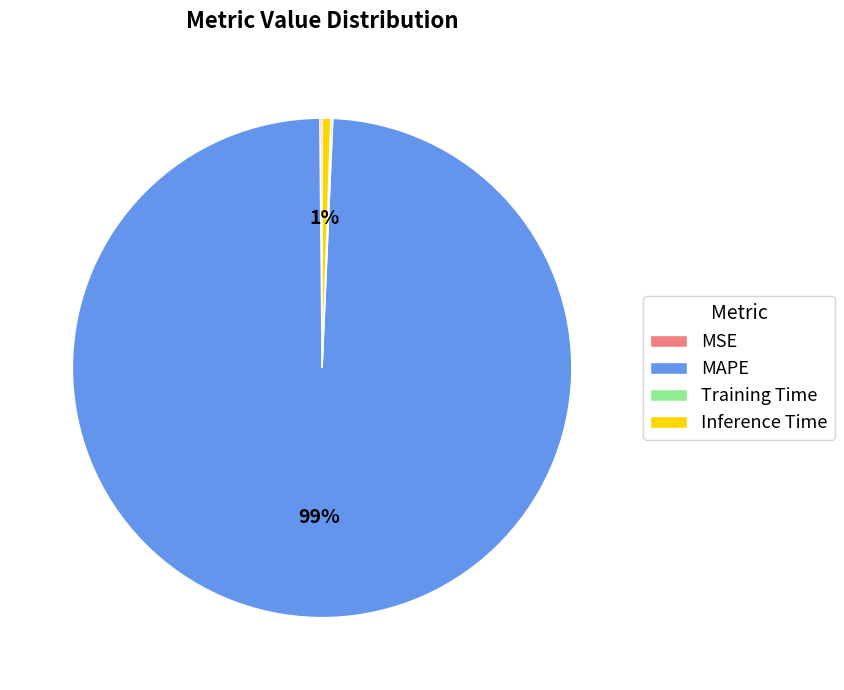

Between Inference Time and MAPE, which is larger?

MAPE